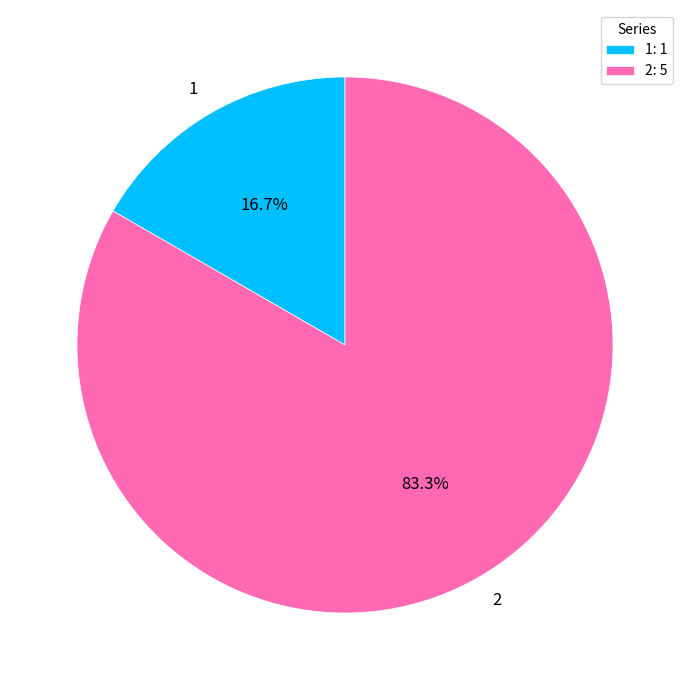

True or false: 1 accounts for 17% of the total.

True